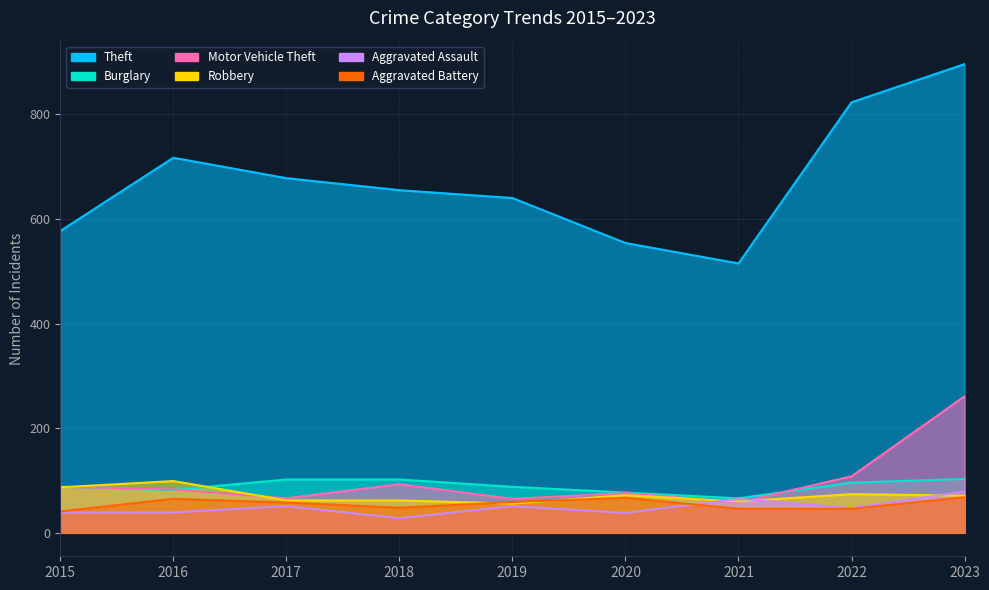

What is the average value of the Burglary series?

89